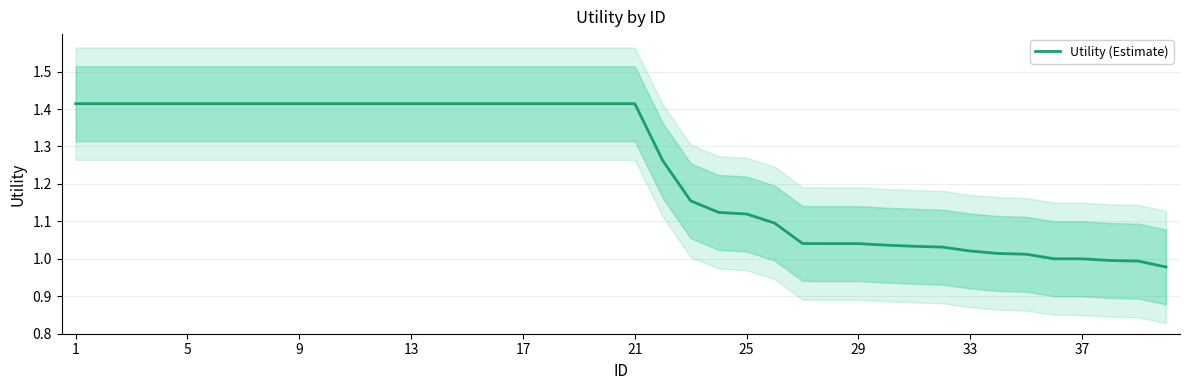

True or false: there are more than 2 points higher than both neighbors.

False